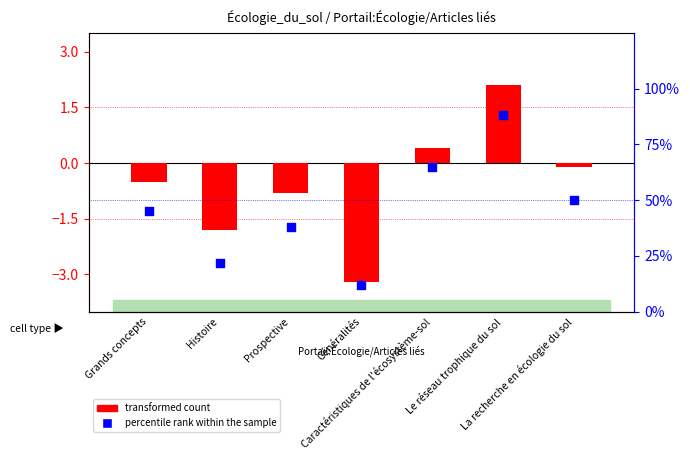

What is the total value across all series at La recherche en écologie du sol?

49.9